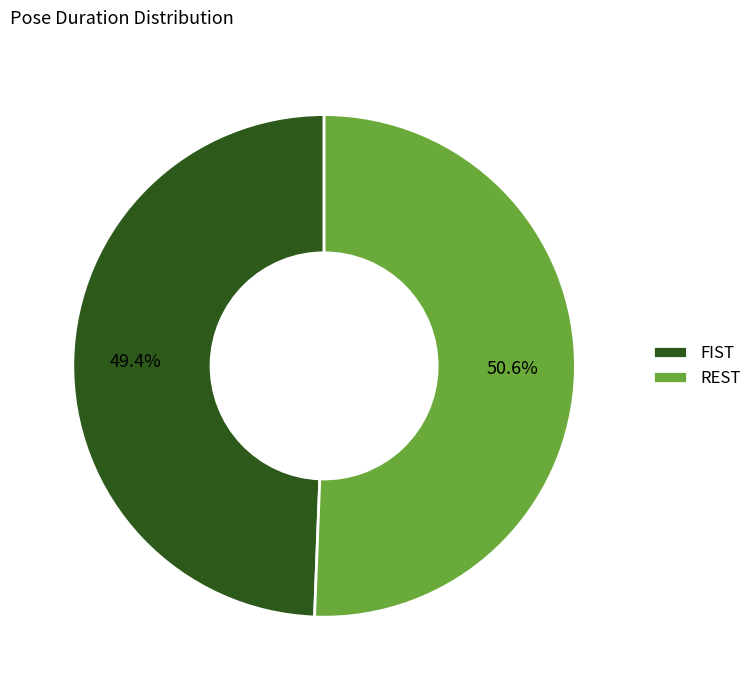

Which category has the biggest portion of the pie?

REST